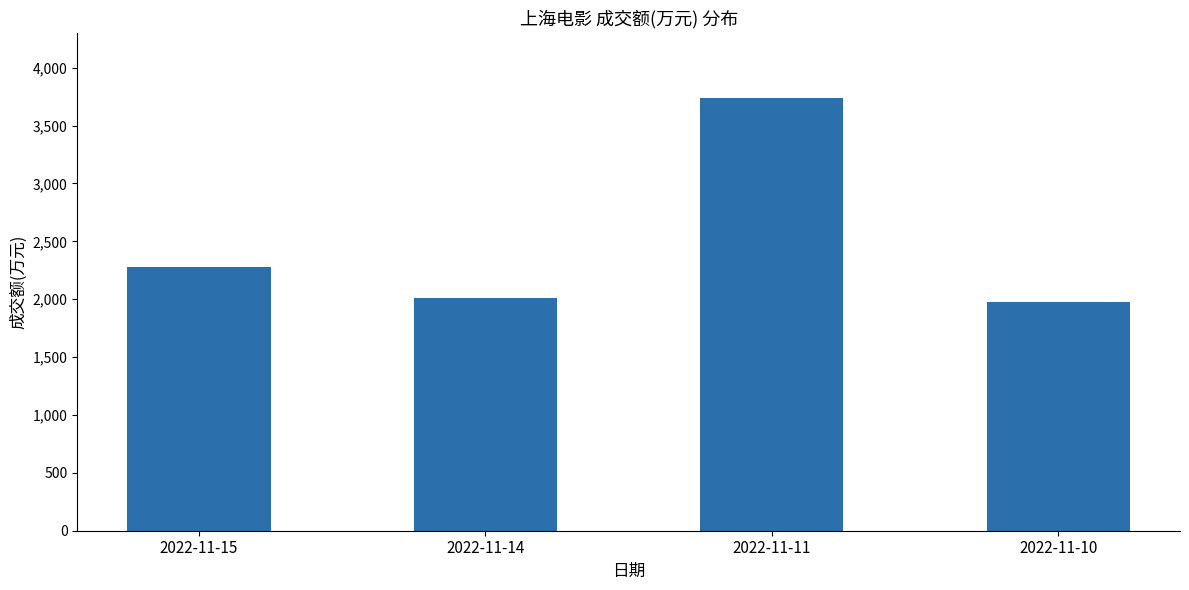

What is the greatest value displayed?

3738